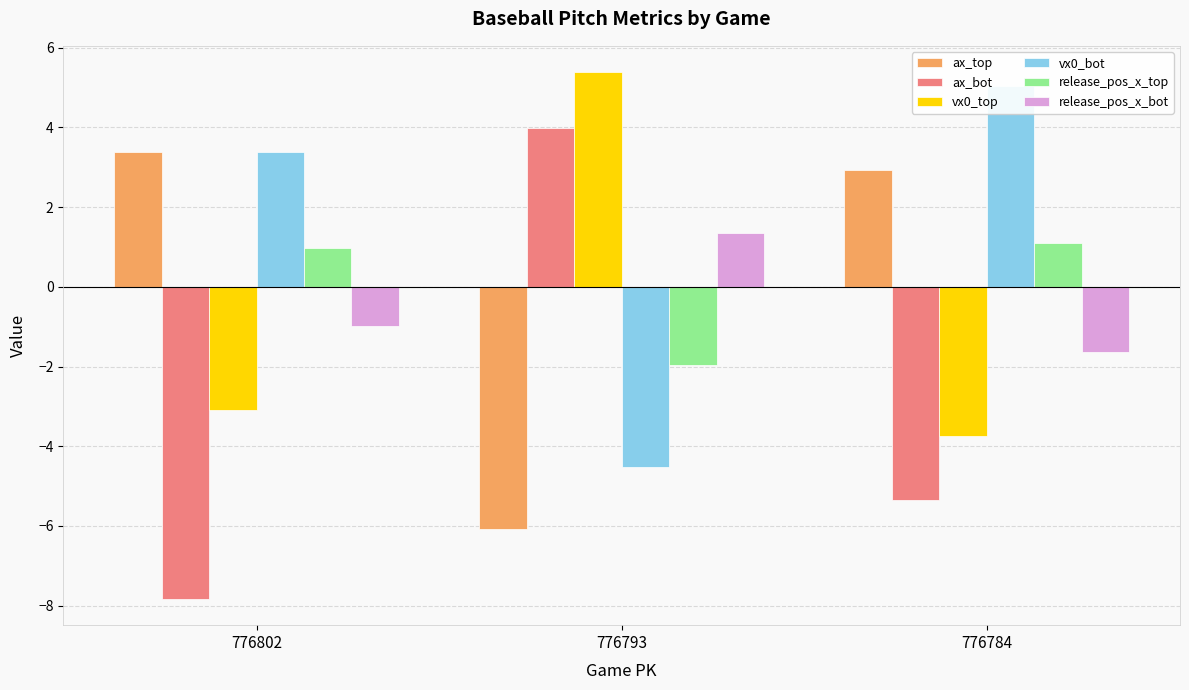

What are all the series names shown in the legend?

ax_top, ax_bot, vx0_top, vx0_bot, release_pos_x_top, release_pos_x_bot